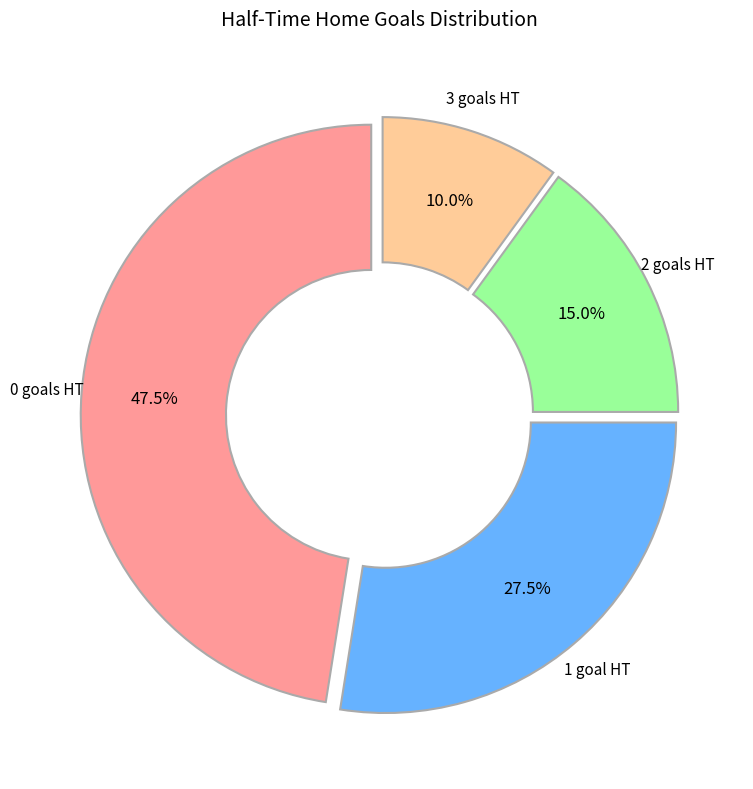

Rank the categories by value from highest to lowest.

0 goals HT, 1 goal HT, 2 goals HT, 3 goals HT